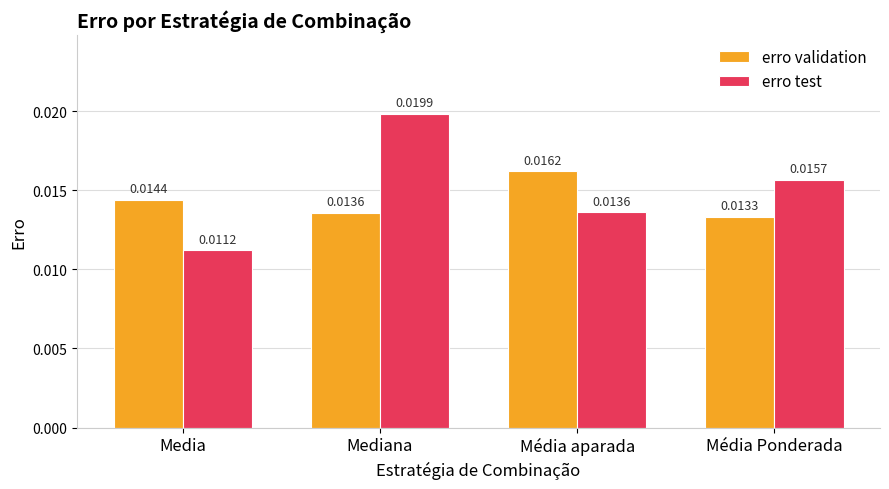

Count the number of data series in this chart.

2